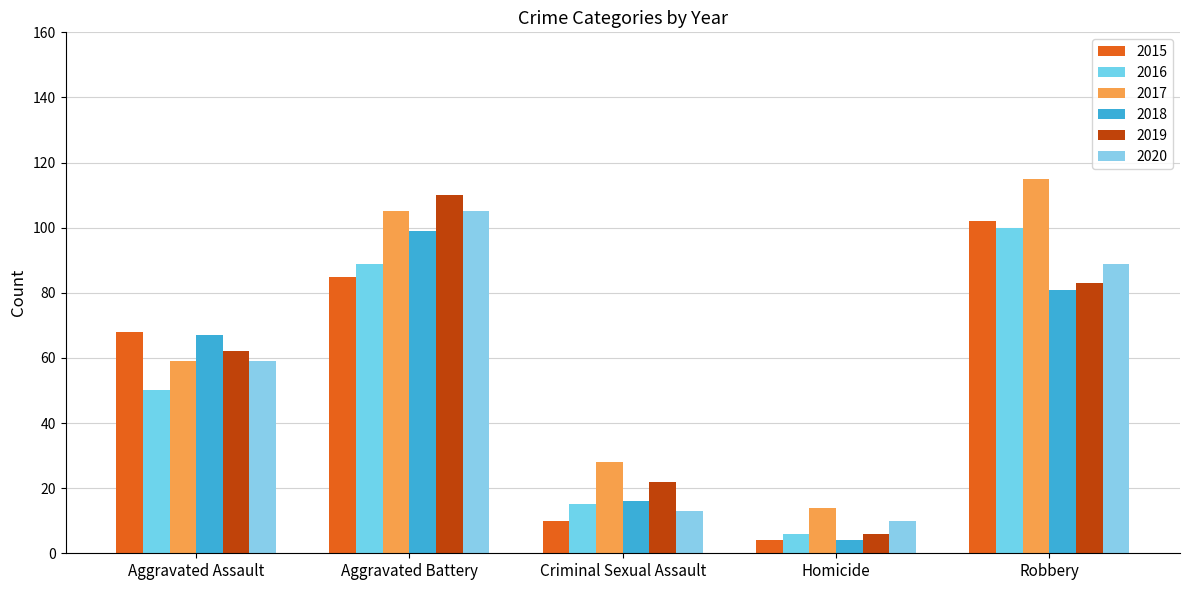

True or false: 2016 has a value of 6 at Homicide.

True